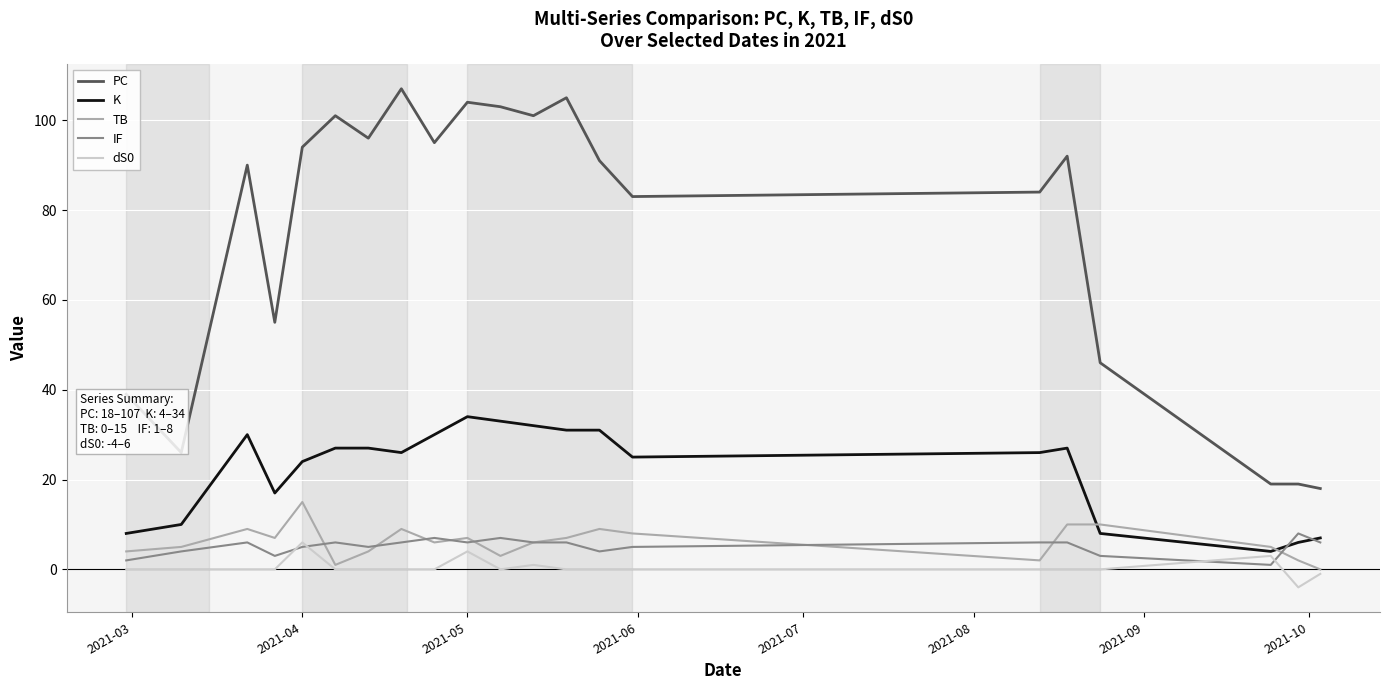

What is the maximum value shown in the chart?

107